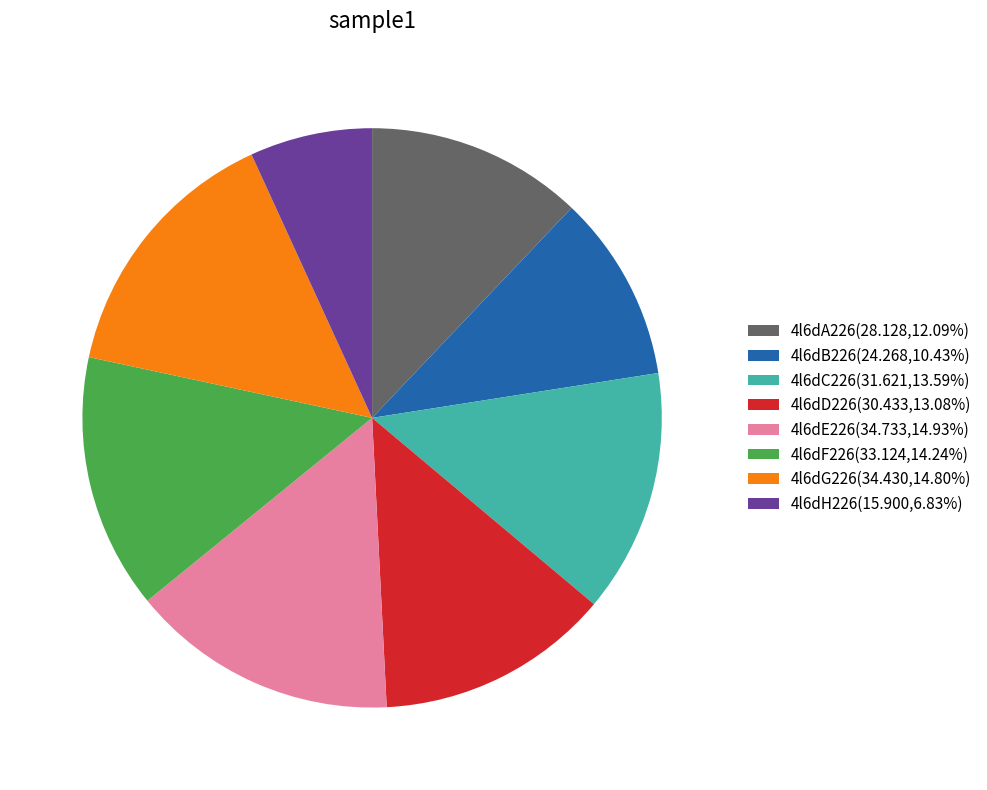

Is 4l6dC226(31.621,13.59%) the majority of the pie?

No